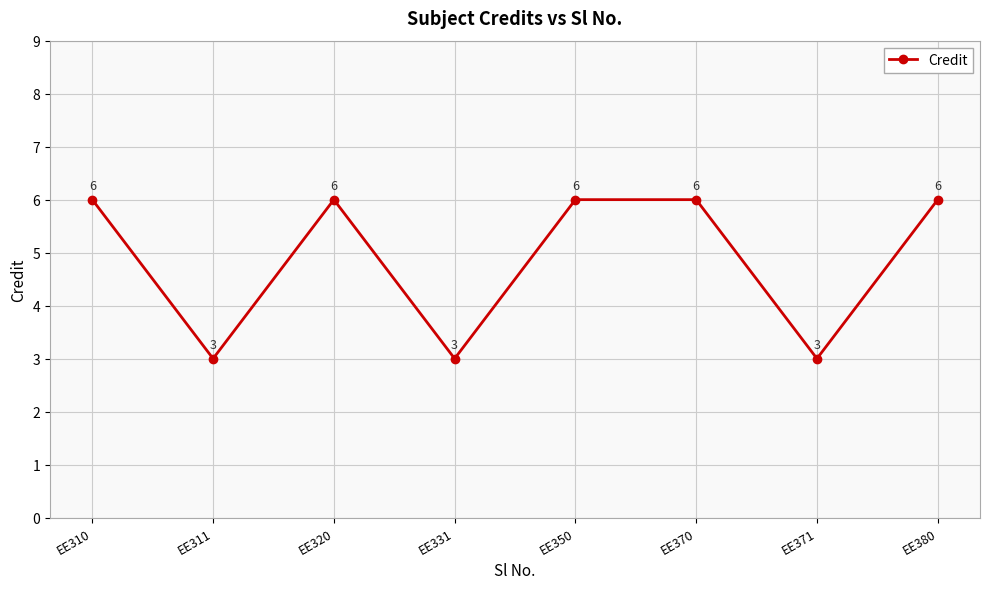

What is the value of the 1st point from the left?

6